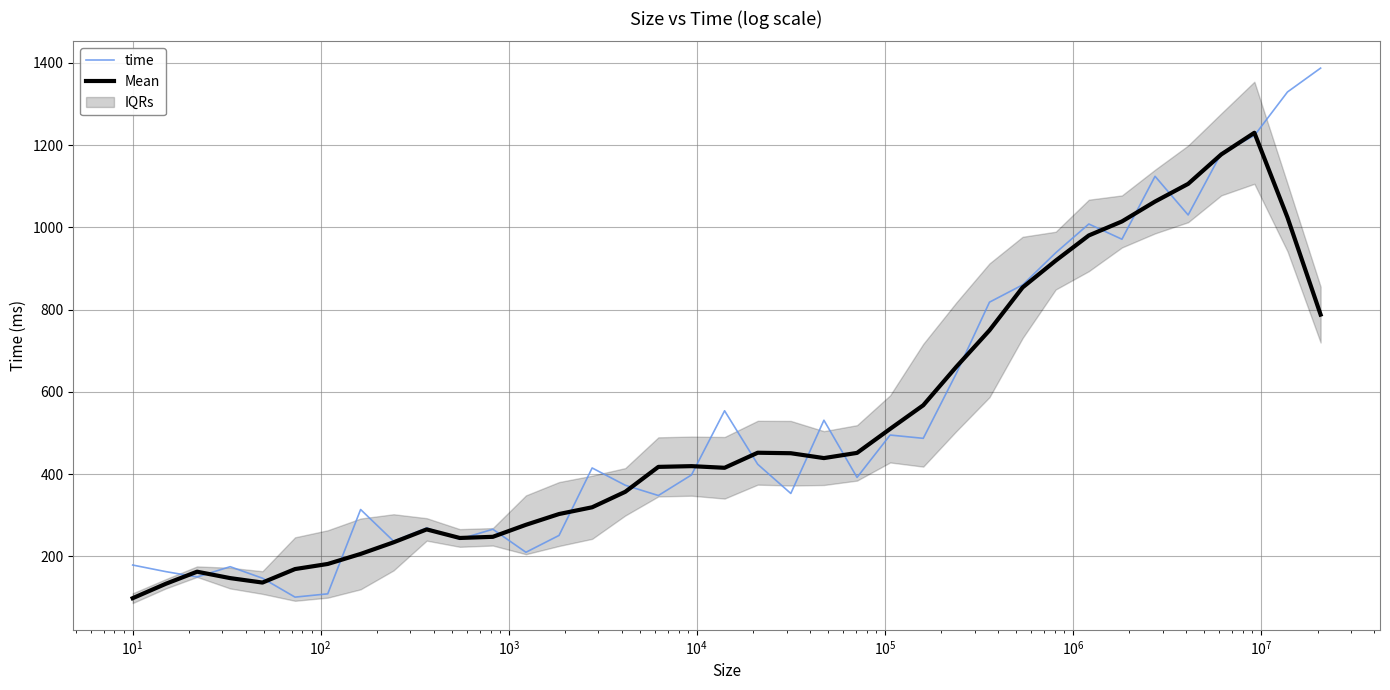

What is the lowest value of the Mean series?

98.4